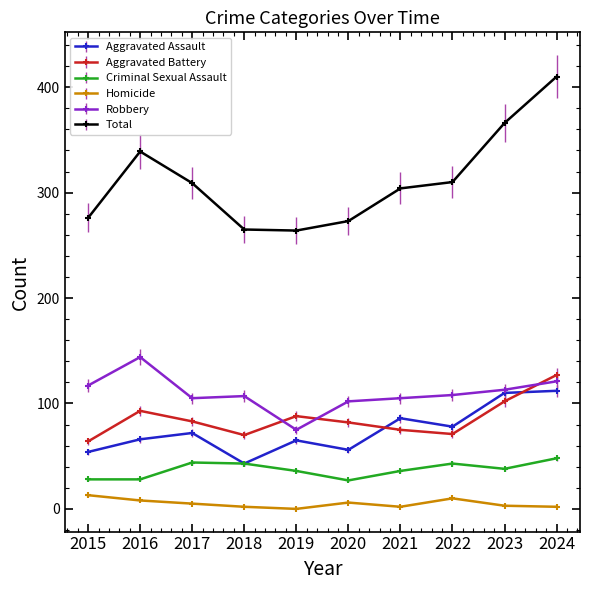

True or false: Robbery has a value of 191 at 2024.

False